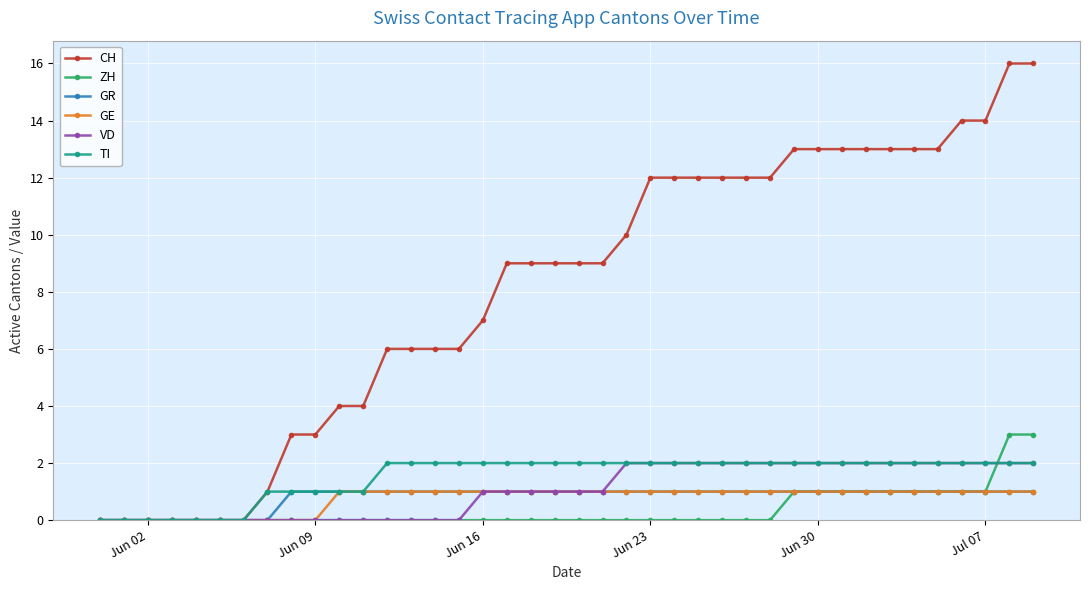

What are all the series names shown in the legend?

CH, ZH, GR, GE, VD, TI